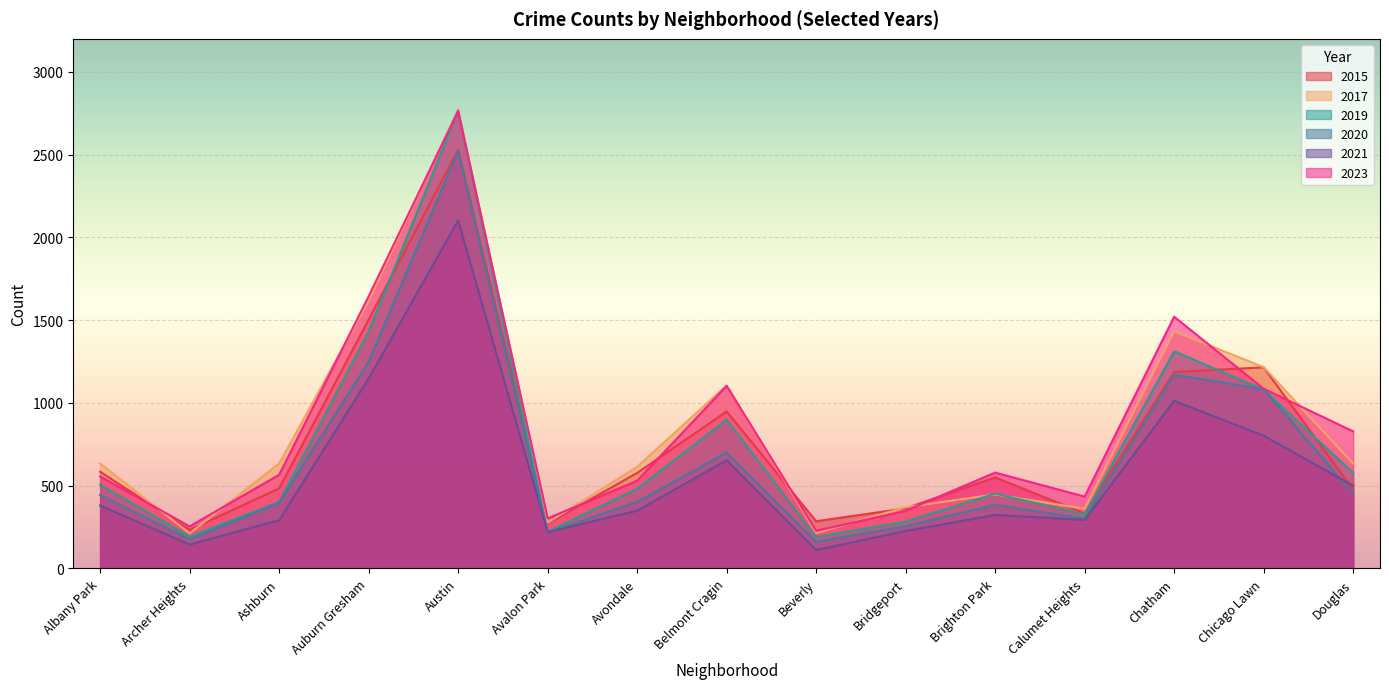

True or false: 2015 has a value of 808 at Auburn Gresham.

False